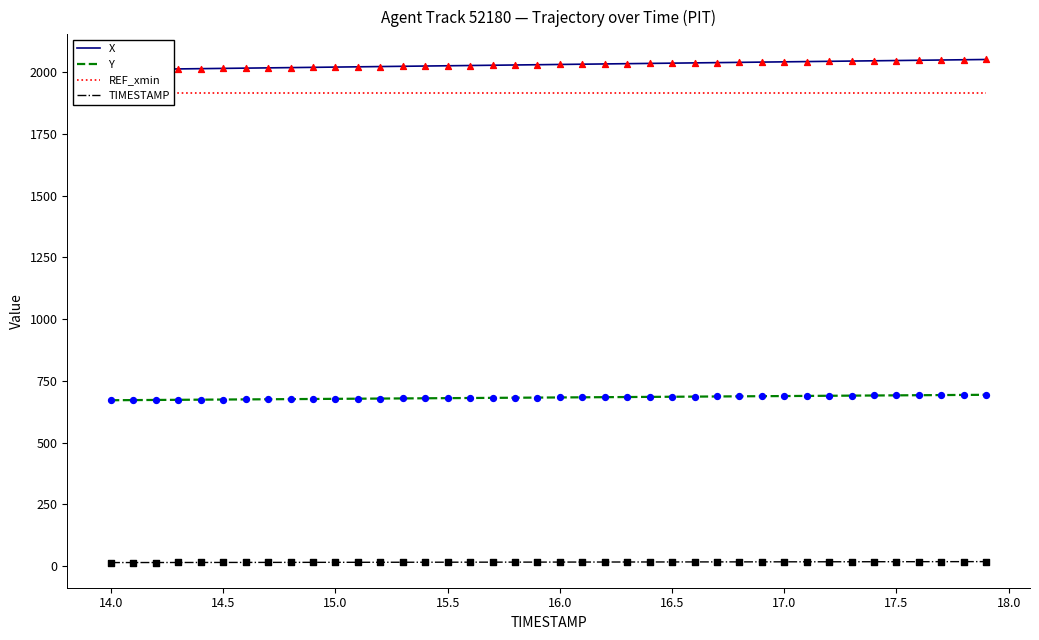

At how many categories does at least one series exceed 1728?

40